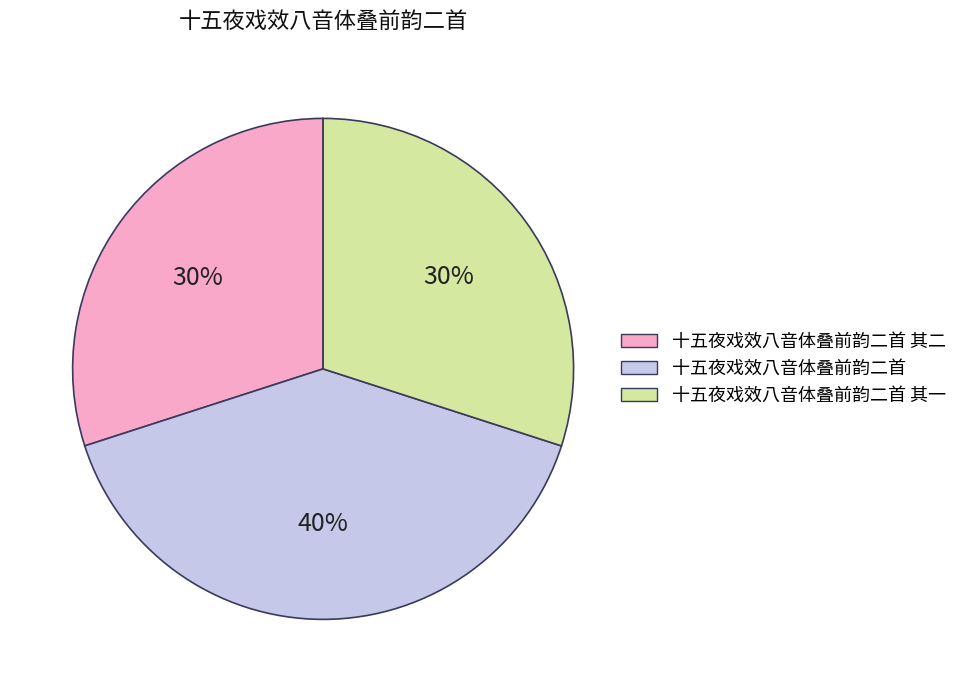

Combined, do 十五夜戏效八音体叠前韵二首 其一 and 十五夜戏效八音体叠前韵二首 account for over 50%?

Yes